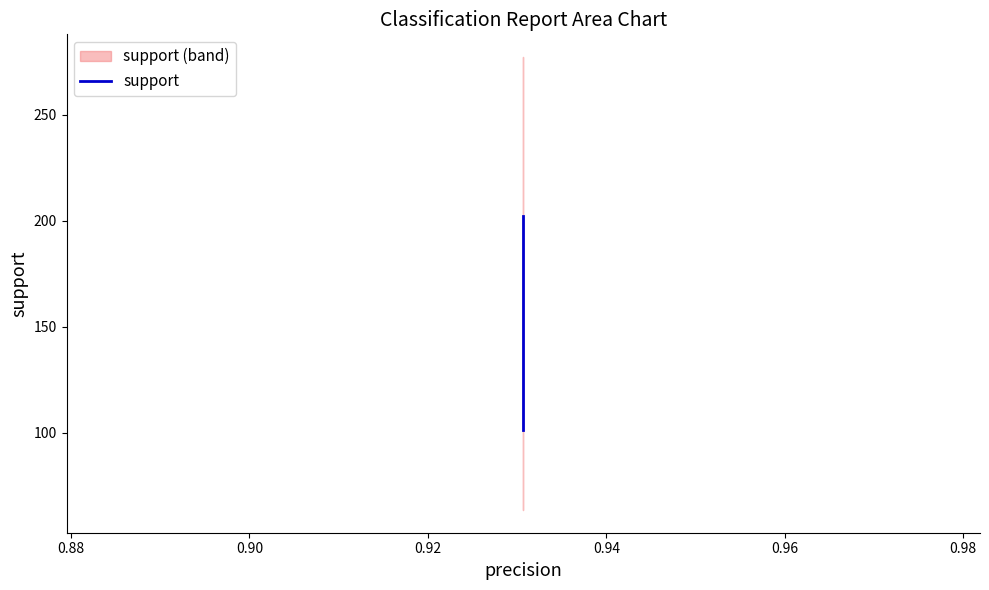

What is the smallest value displayed?

101